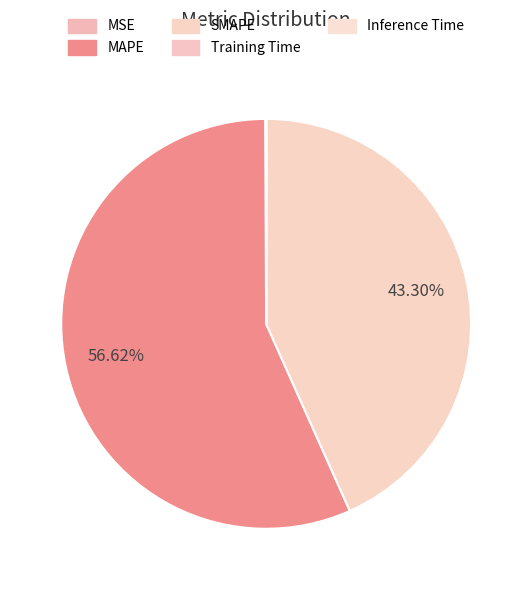

To the nearest percent, what is the difference between the SMAPE and MAPE slice percentages?

13%